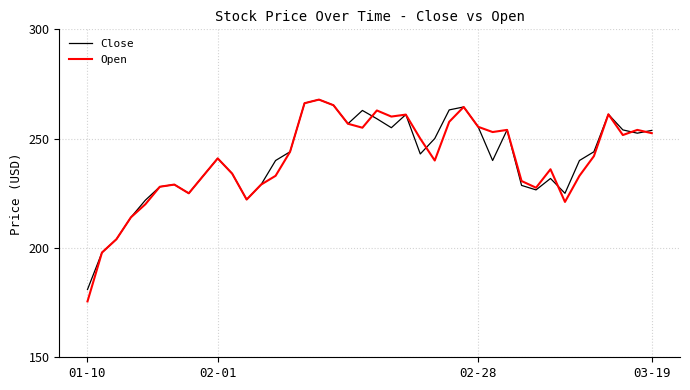

What is the greatest value displayed?

267.9